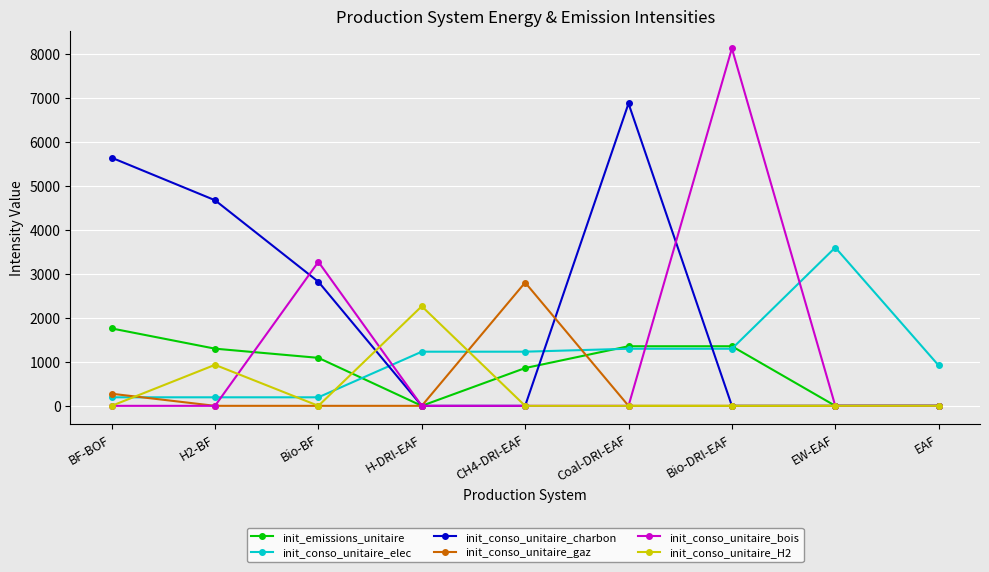

Is this an area chart (filled region under the line)?

No